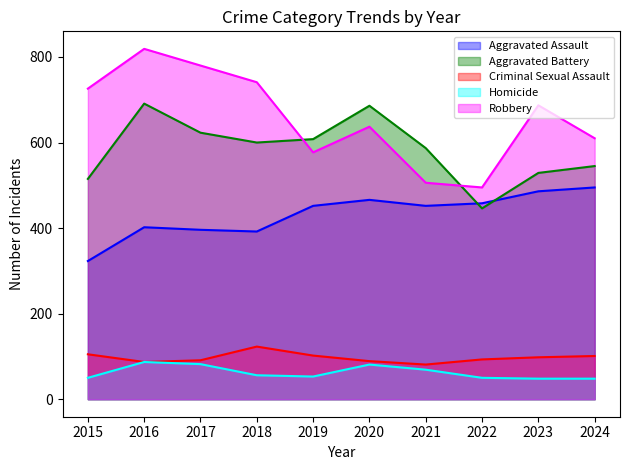

True or false: Criminal Sexual Assault and Robbery cross at least once.

False